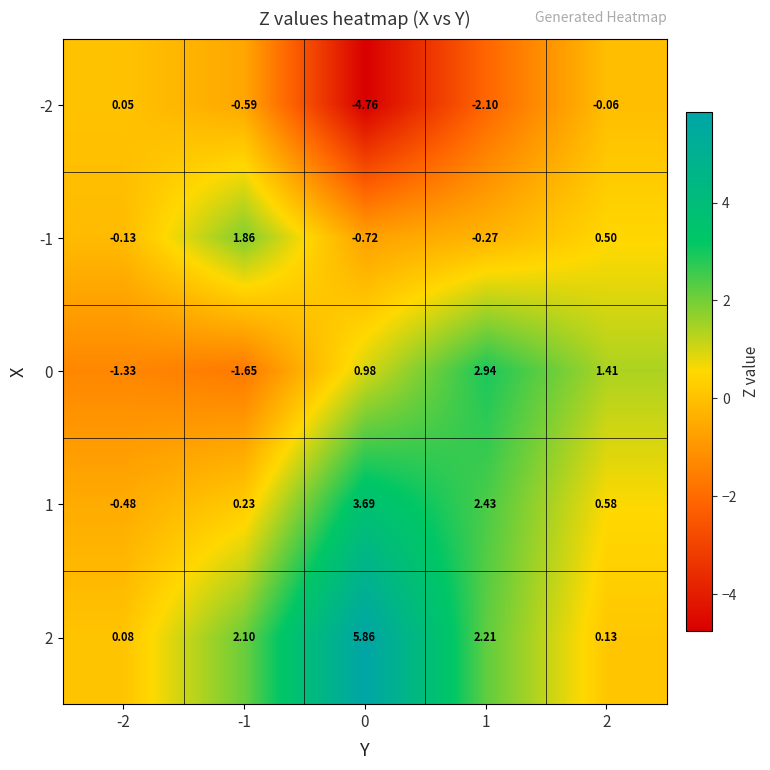

Is the value of 2 at 0 greater than the value of -1 at 1?

Yes